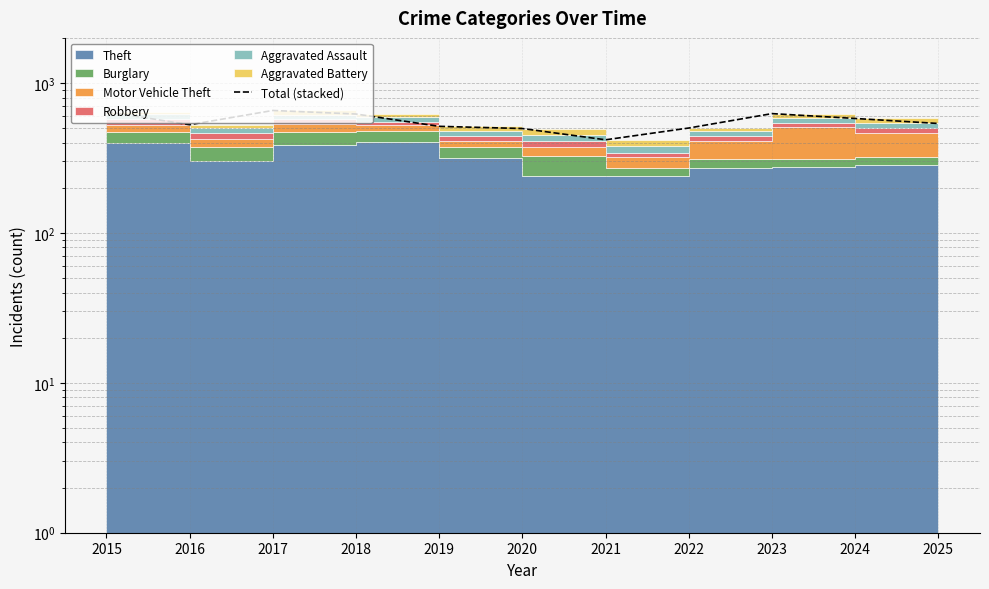

Reading left to right, transcribe all the data shown in this chart.

644	527	656	621	514	497	418	501	625	580	537